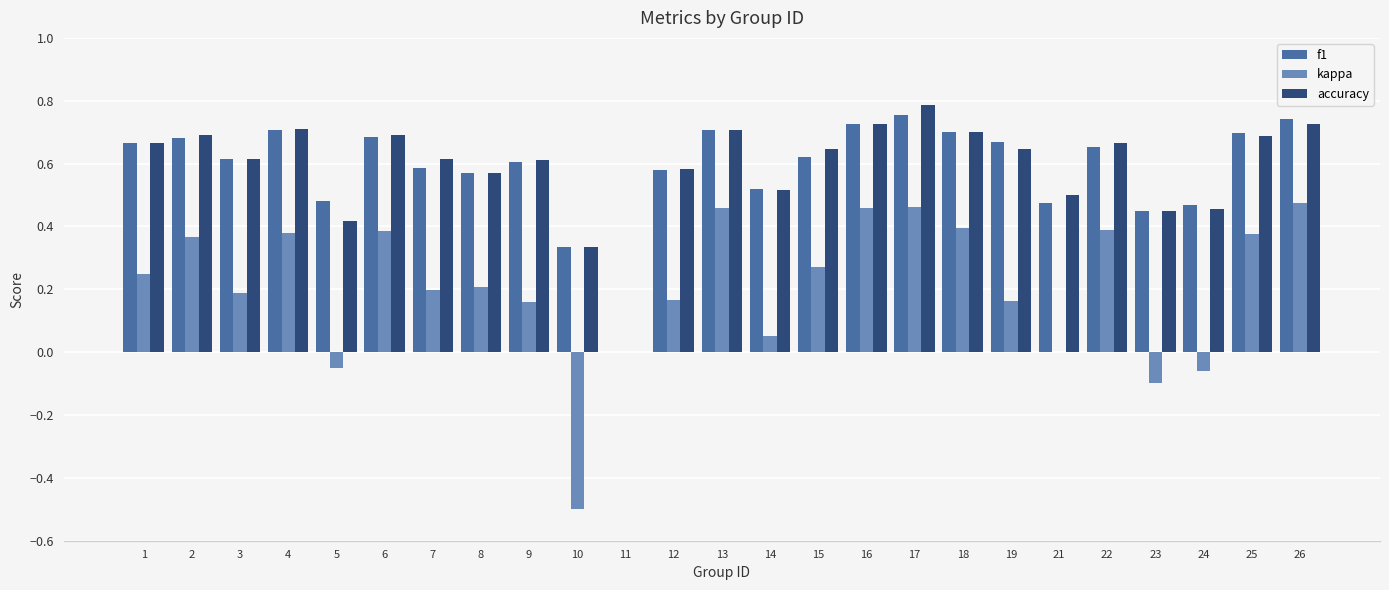

Which category has the highest value across all series?

17